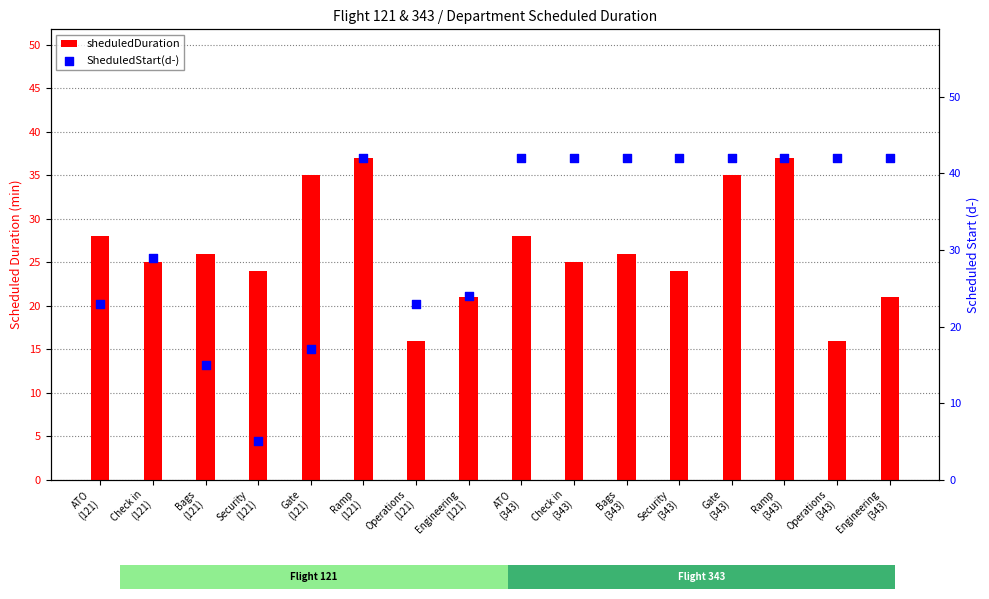

What is the total value across all series at Gate
(343)?

77